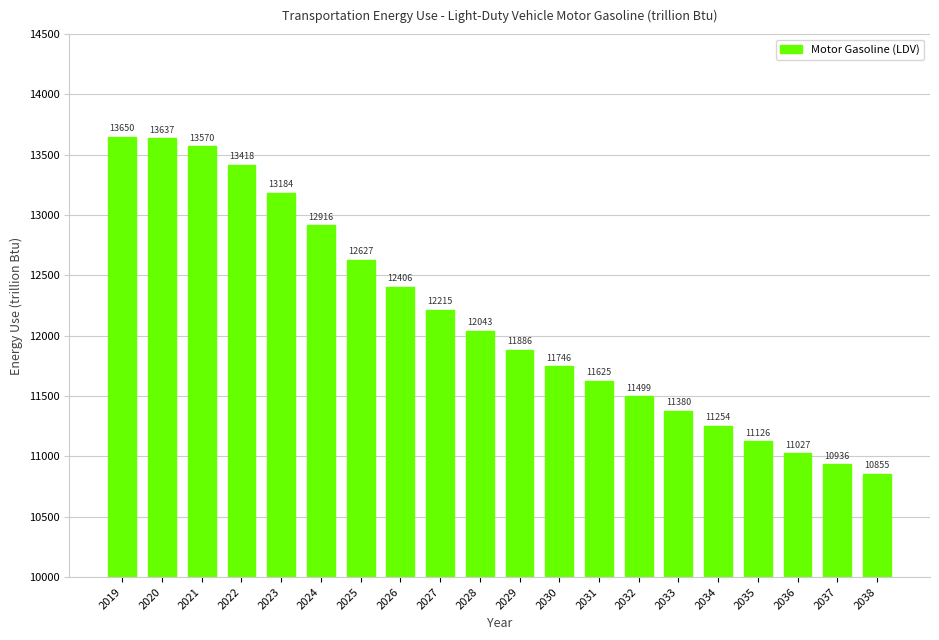

What is the value of the 5th bar from the left?

13183.7